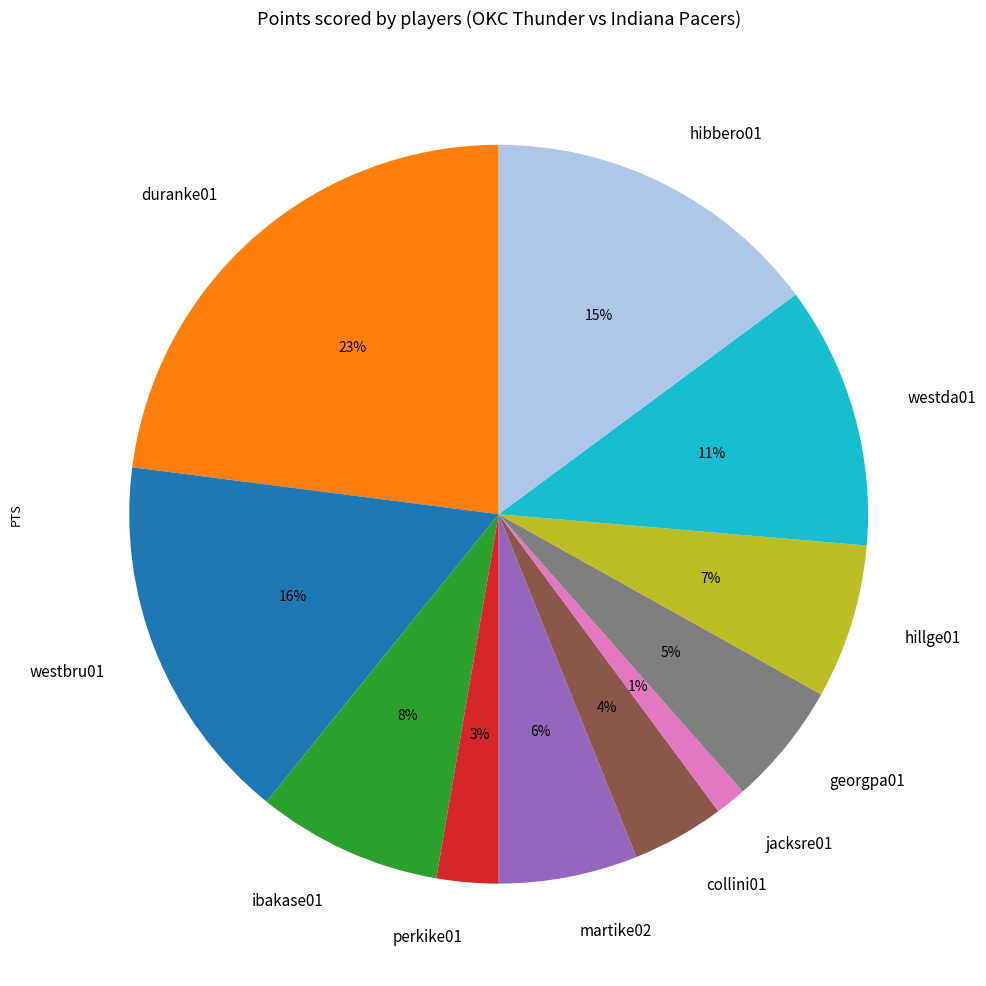

Does any single category account for the majority?

No